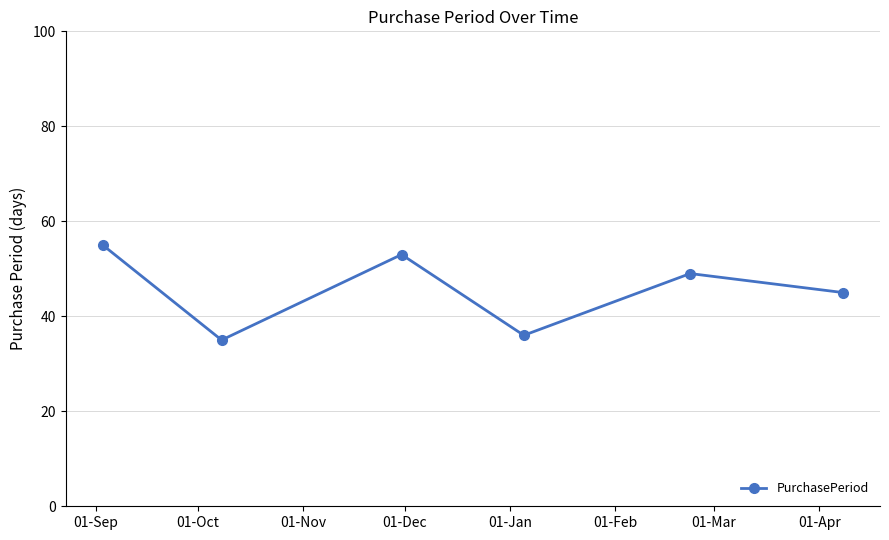

What is the smallest value displayed?

35